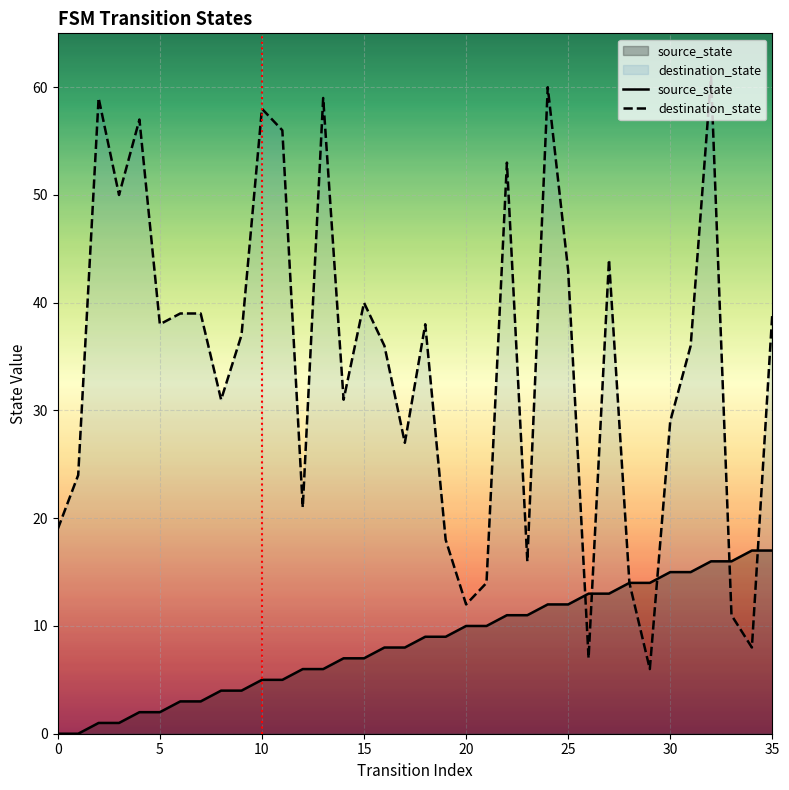

What is the greatest value displayed?

61